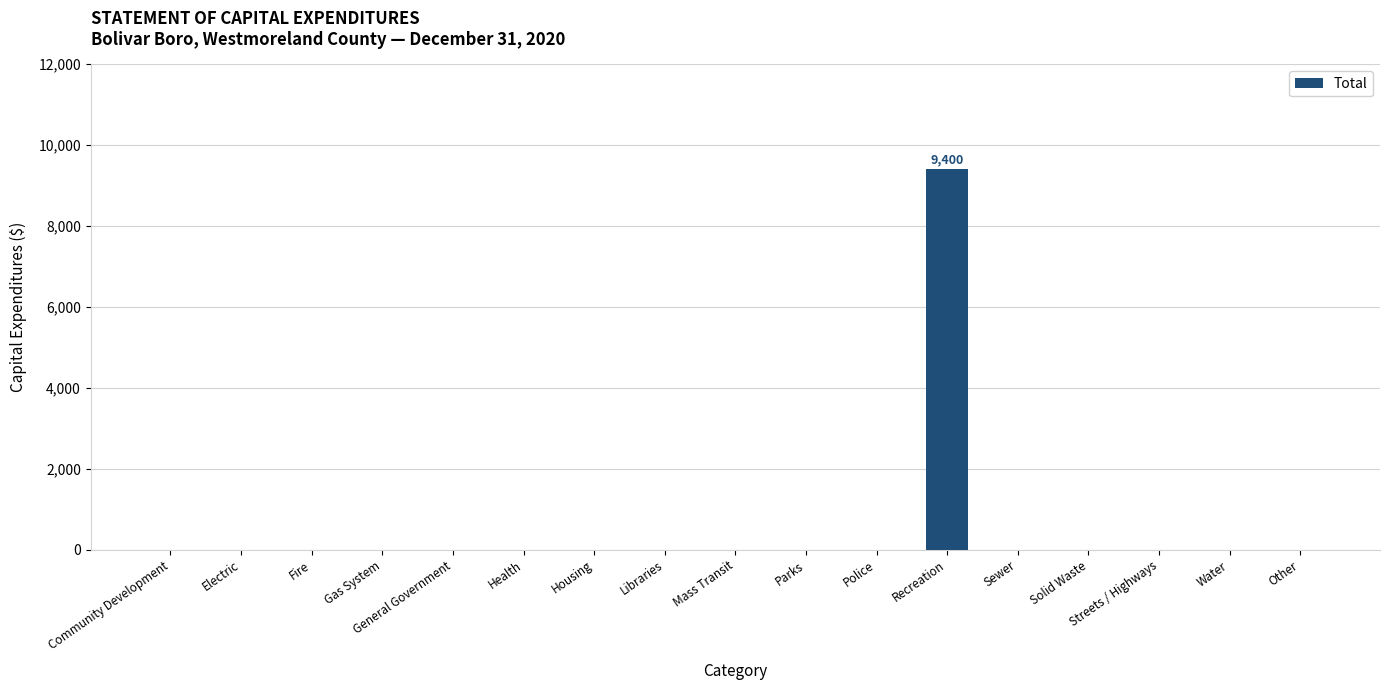

Reading left to right, transcribe all the data shown in this chart.

Community Development=0	Electric=0	Fire=0	Gas System=0	General Government=0	Health=0	Housing=0	Libraries=0	Mass Transit=0	Parks=0	Police=0	Recreation=9400	Sewer=0	Solid Waste=0	Streets / Highways=0	Water=0	Other=0